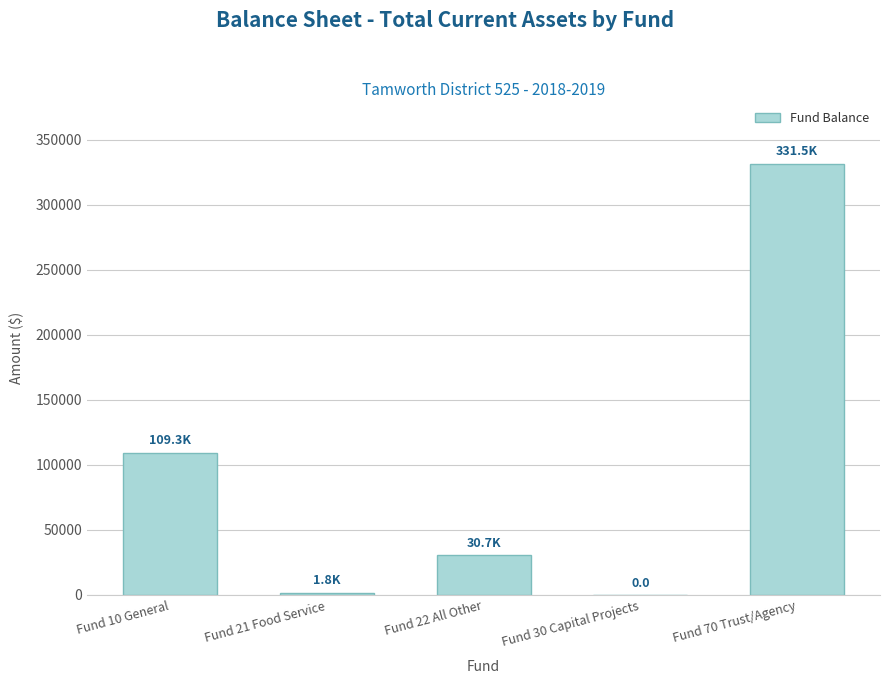

Are the bars horizontal?

No